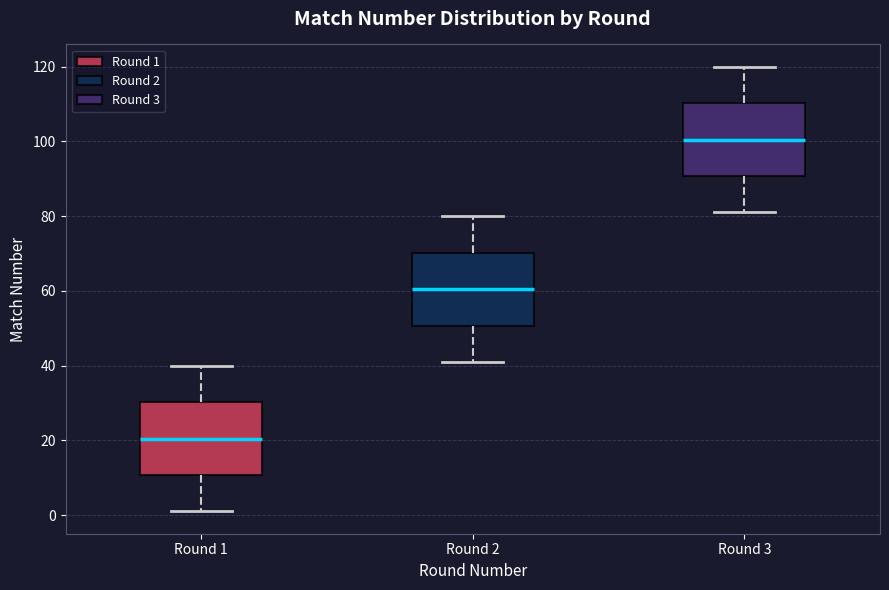

Reading left to right, transcribe this box plot: for each box, give where its median line is, the range the box spans, and where its two whiskers end, as read against the y-axis. The values are not printed on the chart, so give them approximately, as read against the axis.

Round 1: median 20, box 10 to 30, whiskers 2 to 40
Round 2: median 60, box 50 to 70, whiskers 42 to 80
Round 3: median 100, box 90 to 110, whiskers 82 to 120